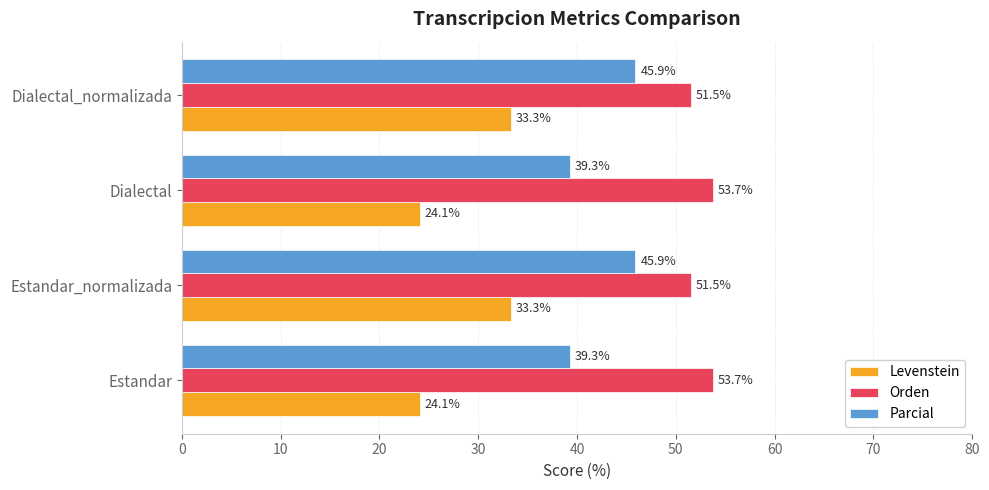

How many values in the Levenstein series are below 33?

2